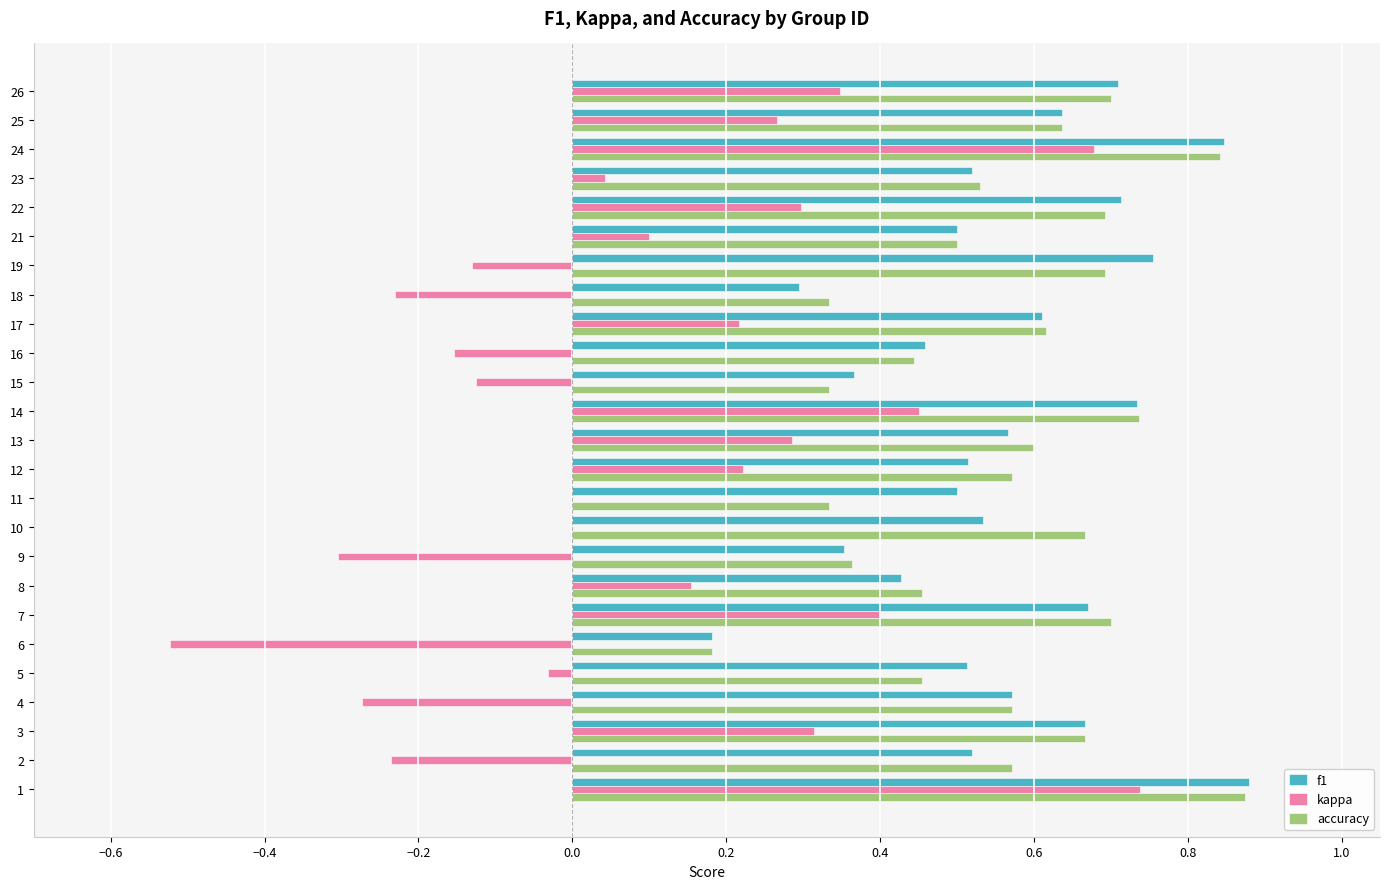

Between 12 and 18, which series saw the biggest shift?

kappa